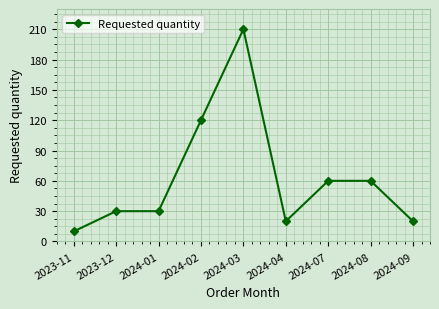

Reading right to left, extract all data points from this chart.

2024-09=20	2024-08=60	2024-07=60	2024-04=20	2024-03=210	2024-02=120	2024-01=30	2023-12=30	2023-11=10